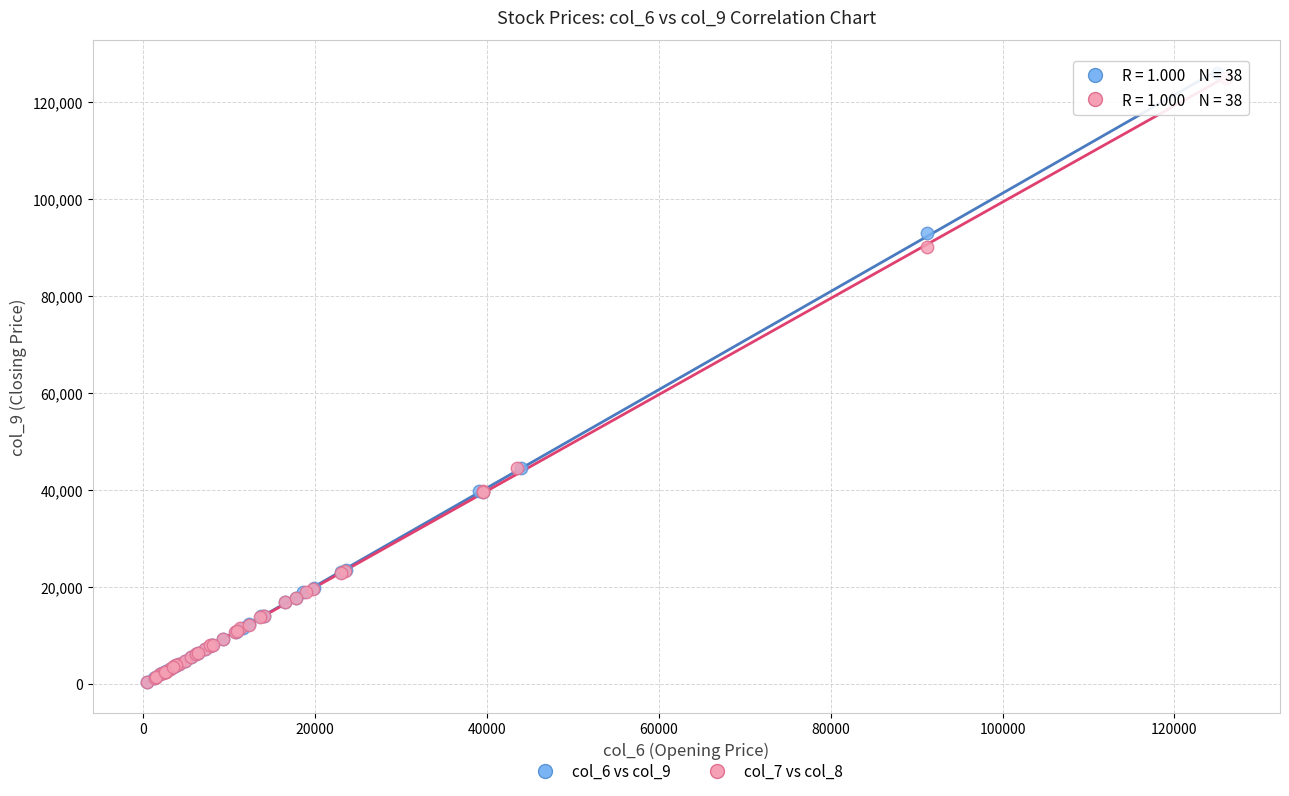

Which series has the widest spread of Y values?

col_6 vs col_9